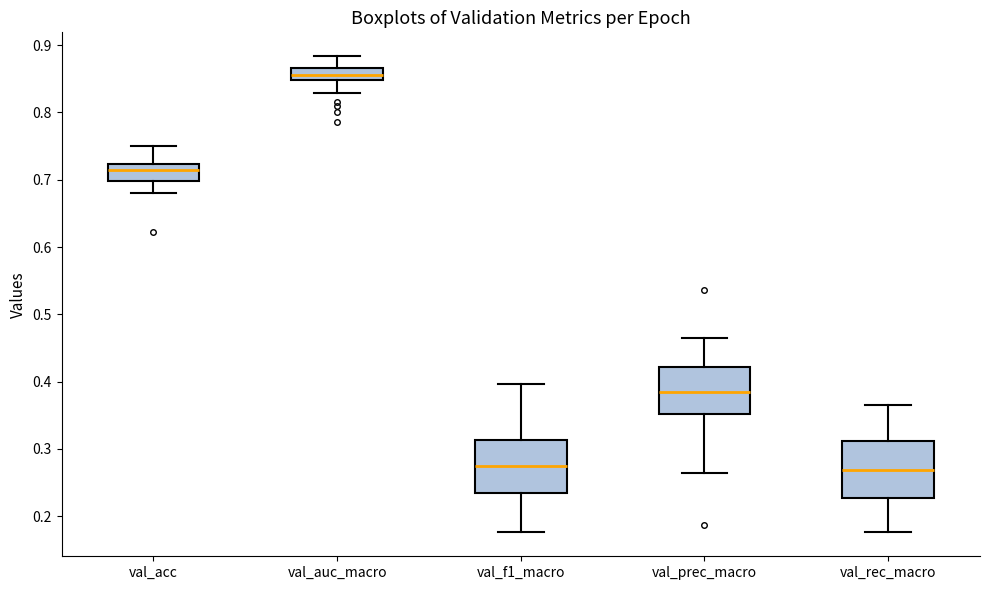

Where does the lower whisker of the box for val_auc_macro end on the y-axis? The values are not printed on the chart, so give them approximately, as read against the axis.

0.83